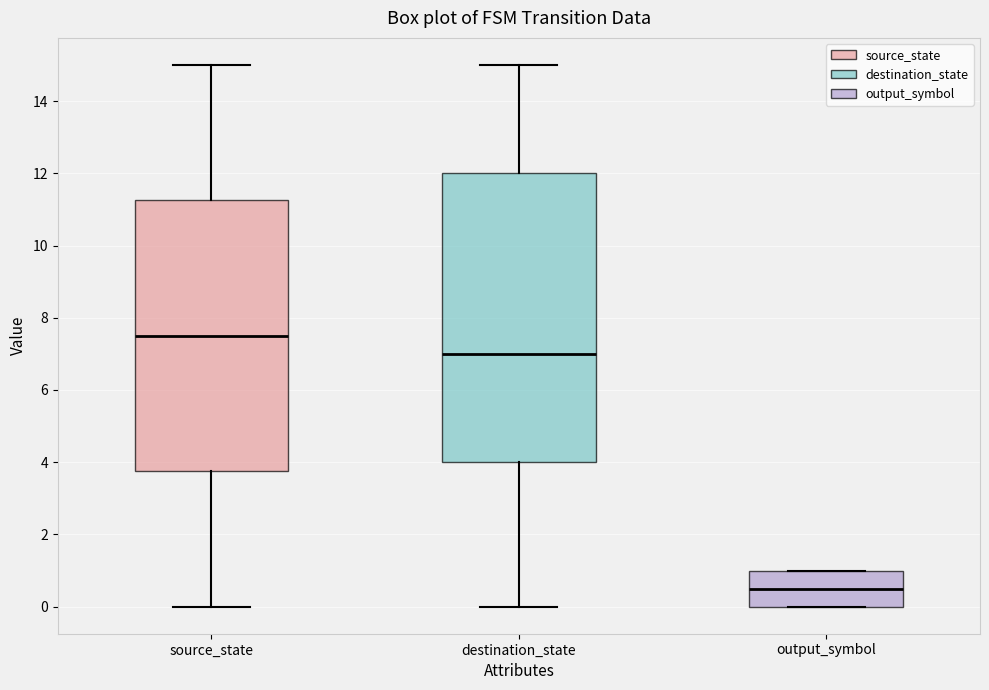

Reading left to right, transcribe this box plot: for each box, give where its median line is, the range the box spans, and where its two whiskers end, as read against the y-axis. The values are not printed on the chart, so give them approximately, as read against the axis.

source_state: median 7.6, box 3.8 to 11.2, whiskers 0.0 to 15.0
destination_state: median 7.0, box 4.0 to 12.0, whiskers 0.0 to 15.0
output_symbol: median 0.6, box 0.0 to 1.0, whiskers 0.0 to 1.0